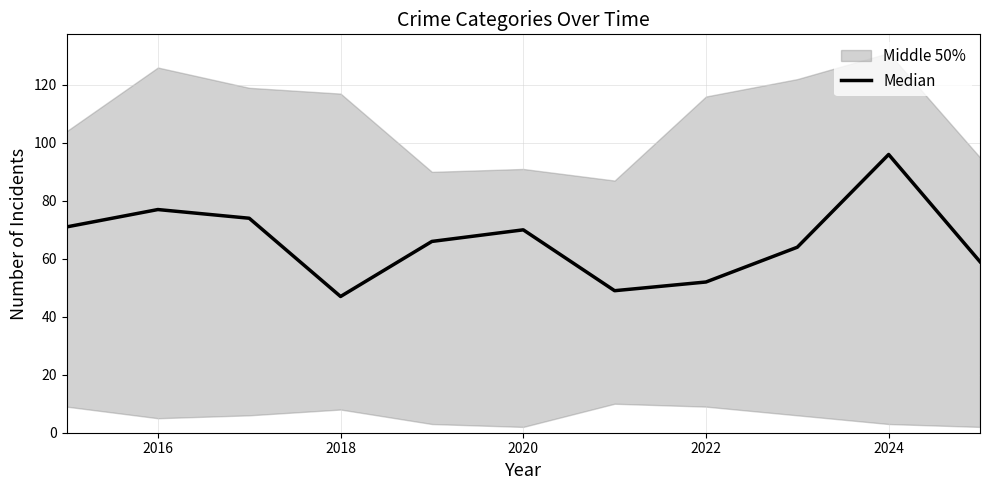

How many lines are shown in the chart?

1